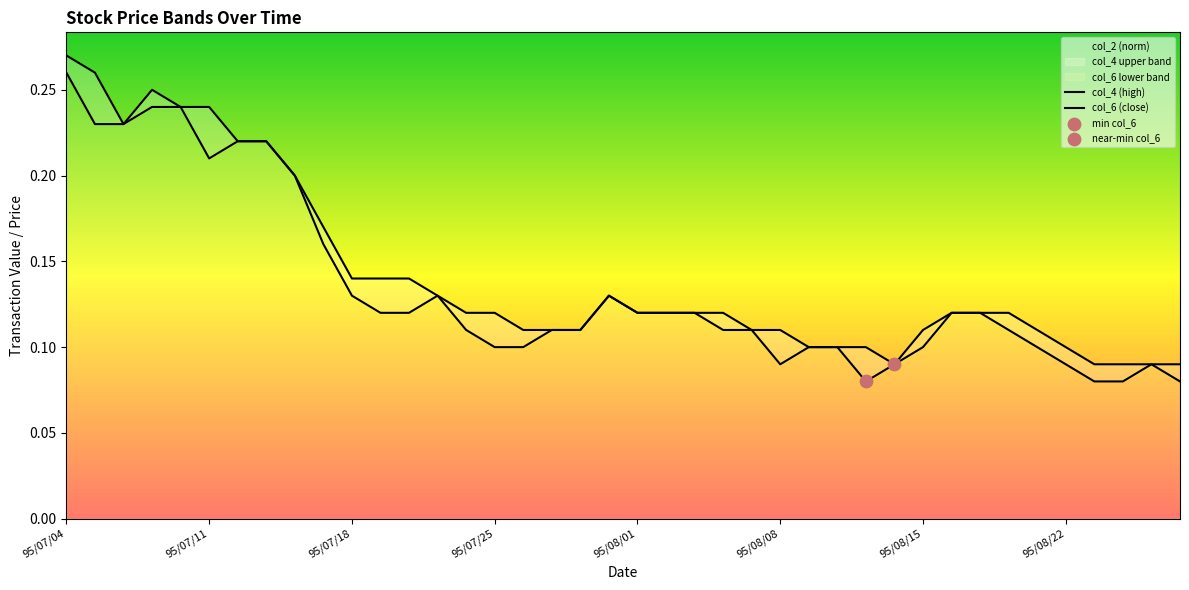

At which category is the sum across all series the highest?

95/07/04